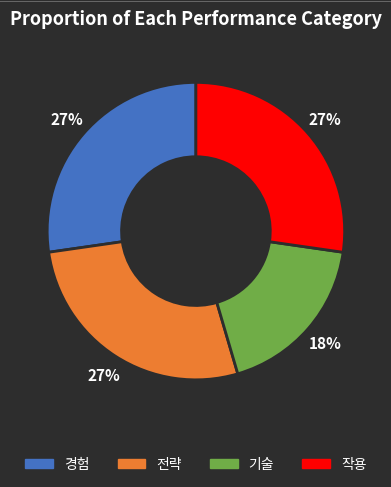

Is there a majority slice in this chart?

No